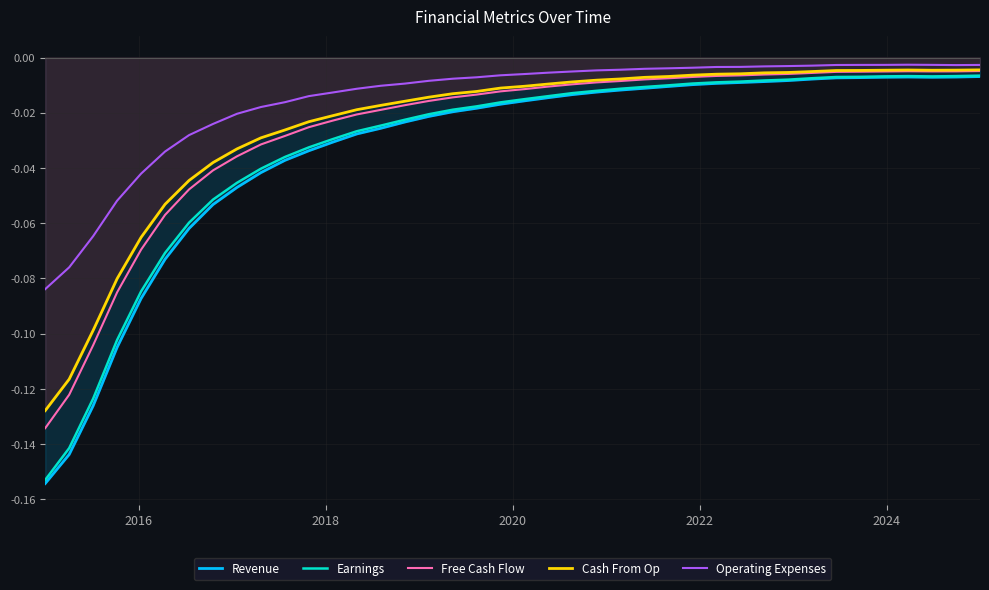

True or false: Earnings and Operating Expenses cross at least once.

False